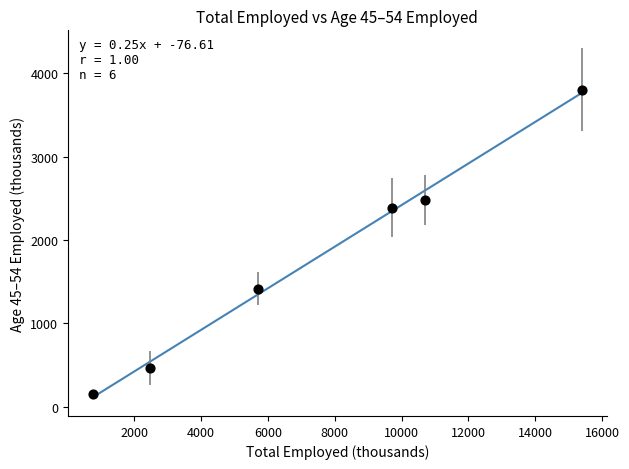

What is the range of X values (max minus min)?

14660